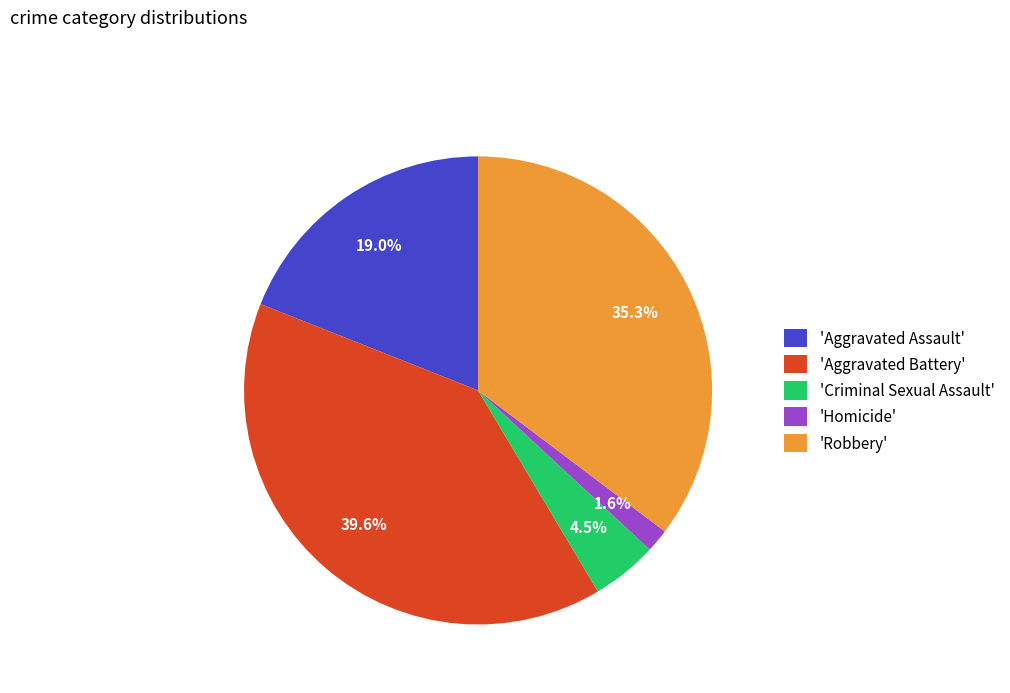

What is the largest slice in the pie chart?

'Aggravated Battery'